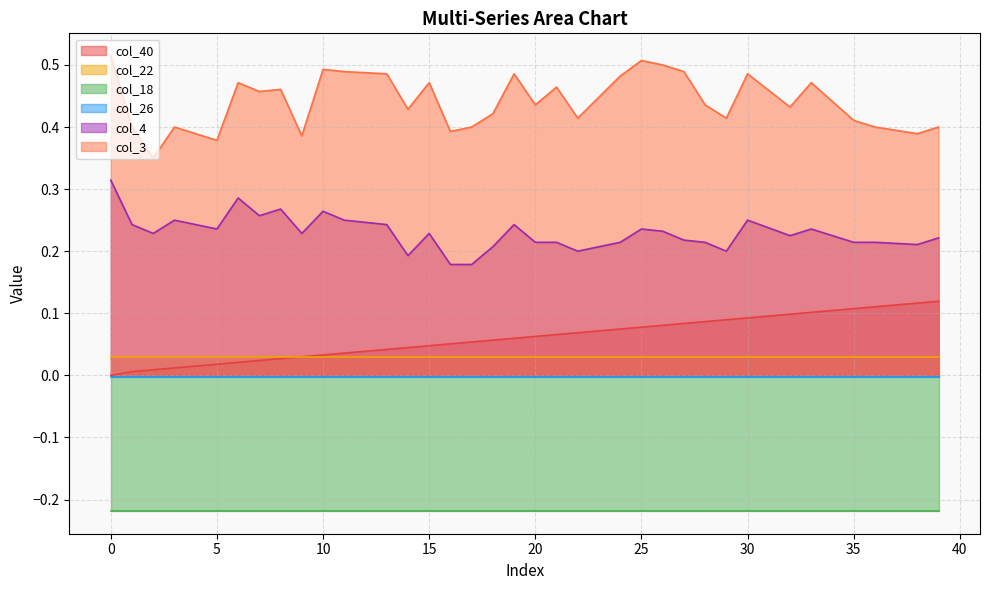

True or false: col_3 has a value of 0.2 at 15.

False